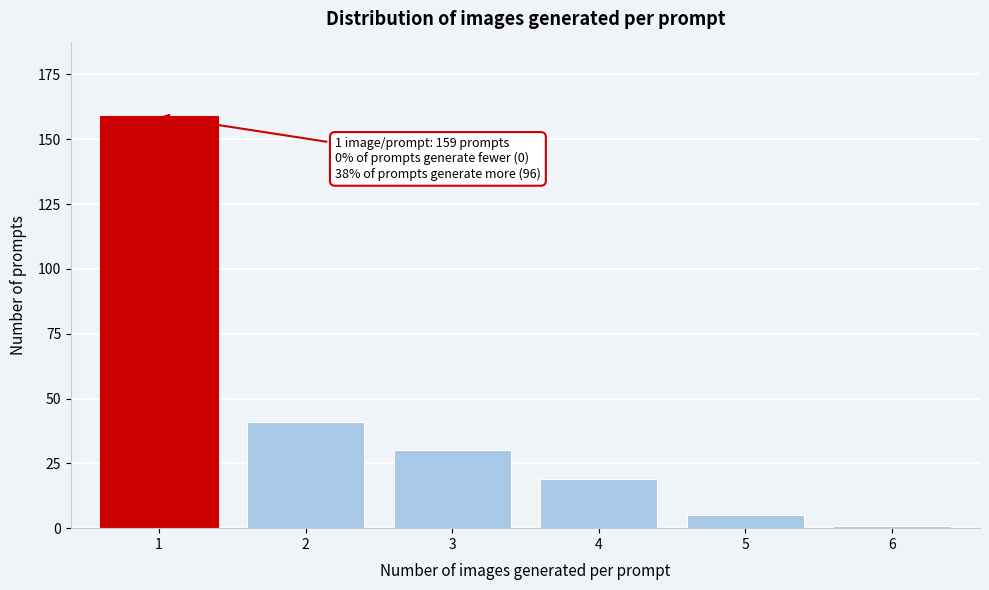

Reading left to right, extract all data points from this chart.

159	41	30	19	5	1